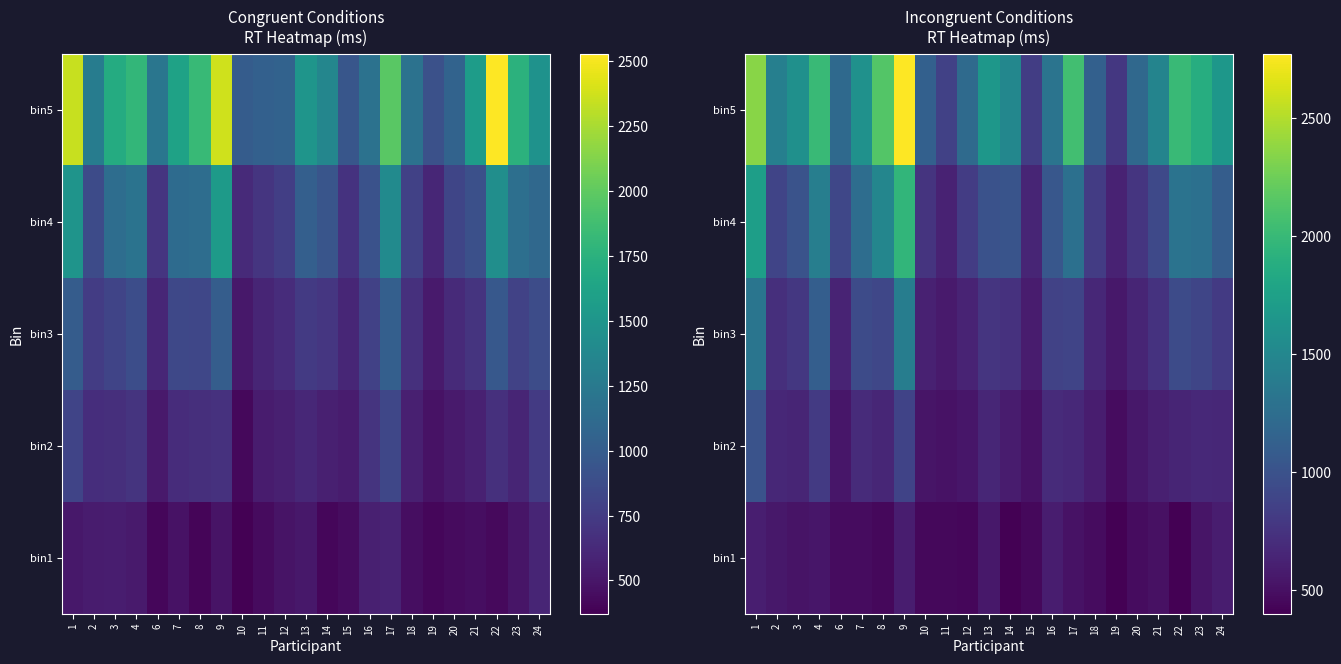

What is the difference between the highest and lowest values at 1?

1750.9